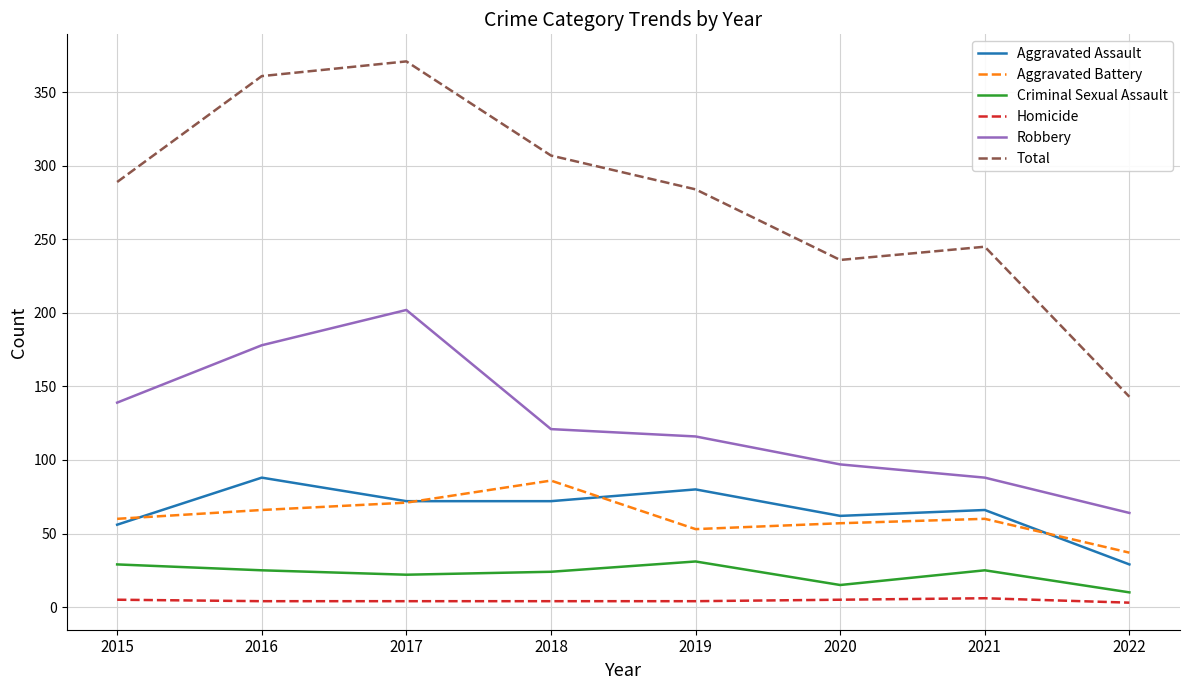

At how many categories does at least one series exceed 82?

8